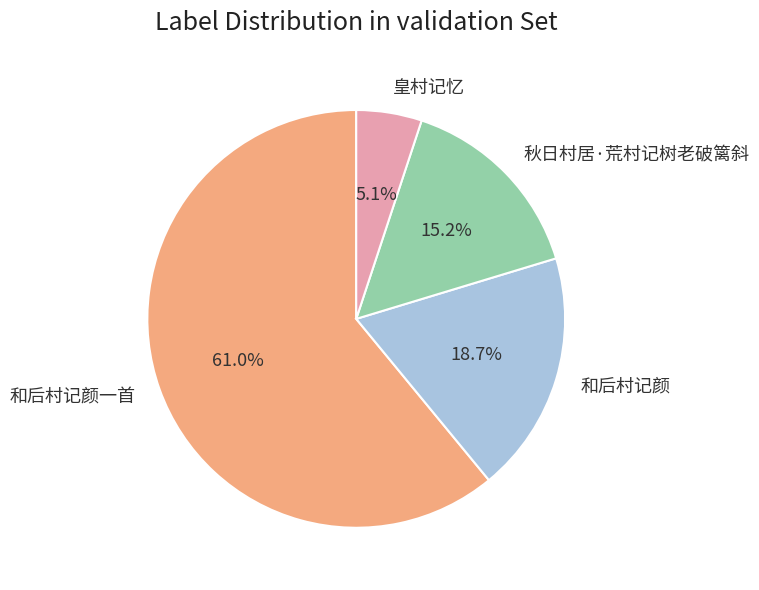

What percentage is the 和后村记颜一首 slice, to the nearest percent?

61%